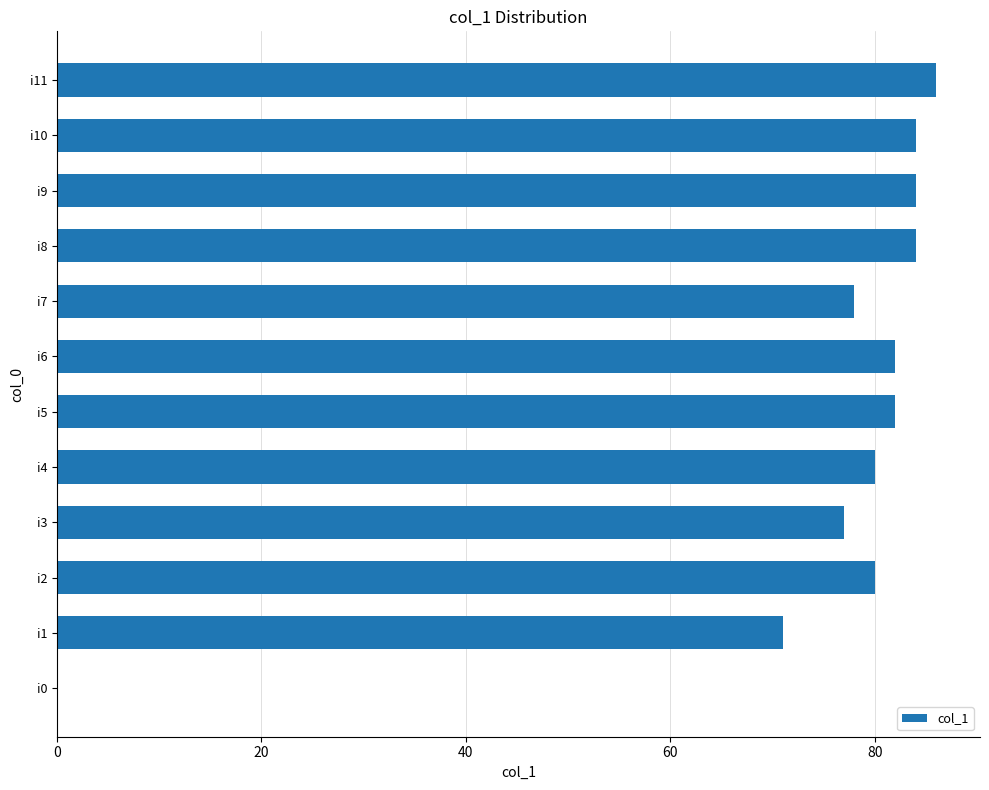

Reading top to bottom, extract all data points from this chart.

i11=86	i10=84	i9=84	i8=84	i7=78	i6=82	i5=82	i4=80	i3=77	i2=80	i1=71	i0=0